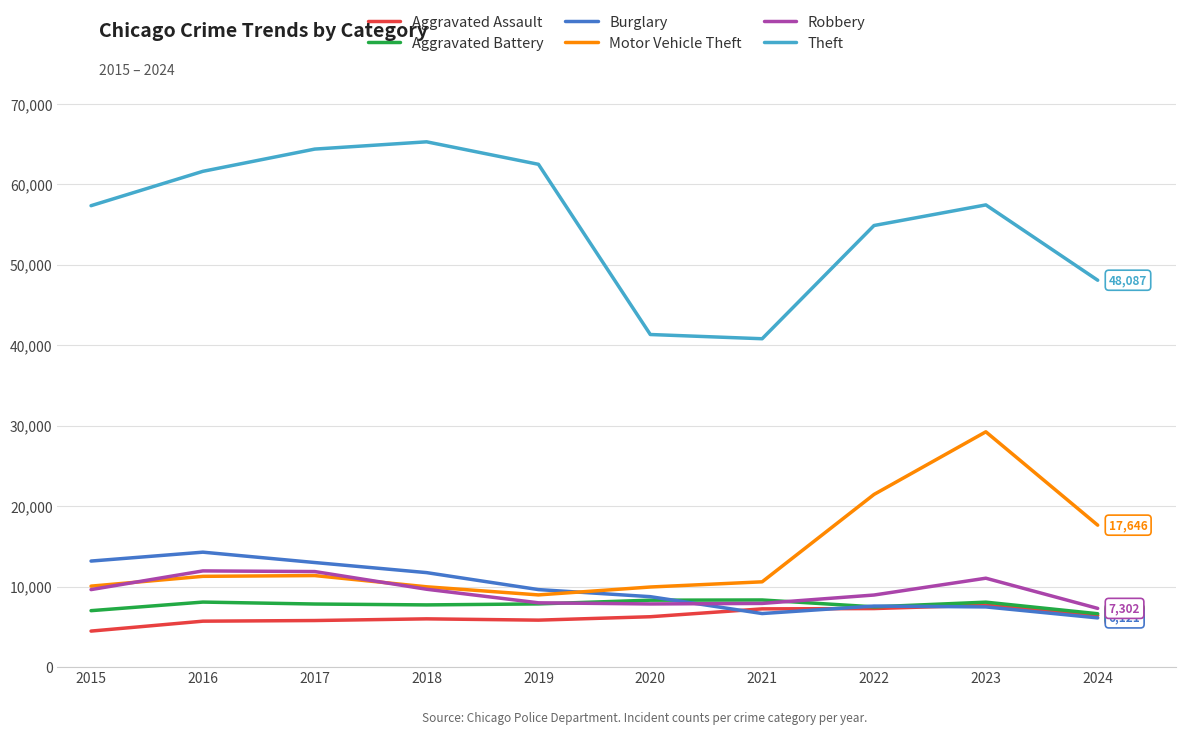

Which series changed the most between 2017 and 2020?

Theft